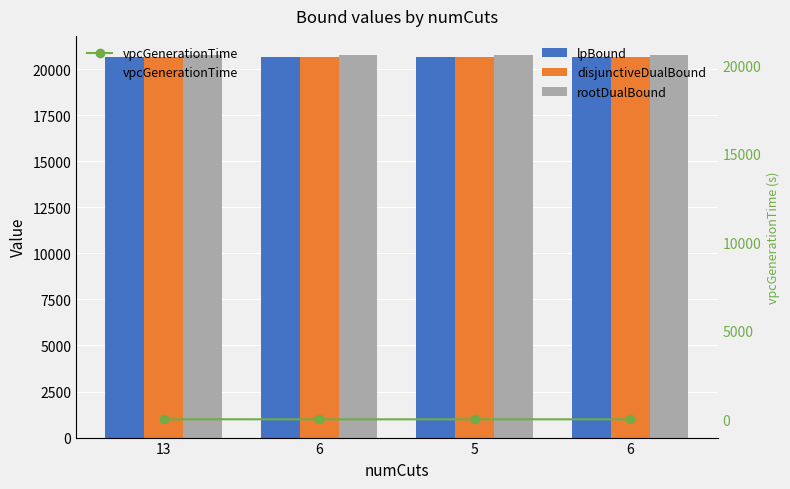

True or false: vpcGenerationTime has a value of 0.5 at 5.

True